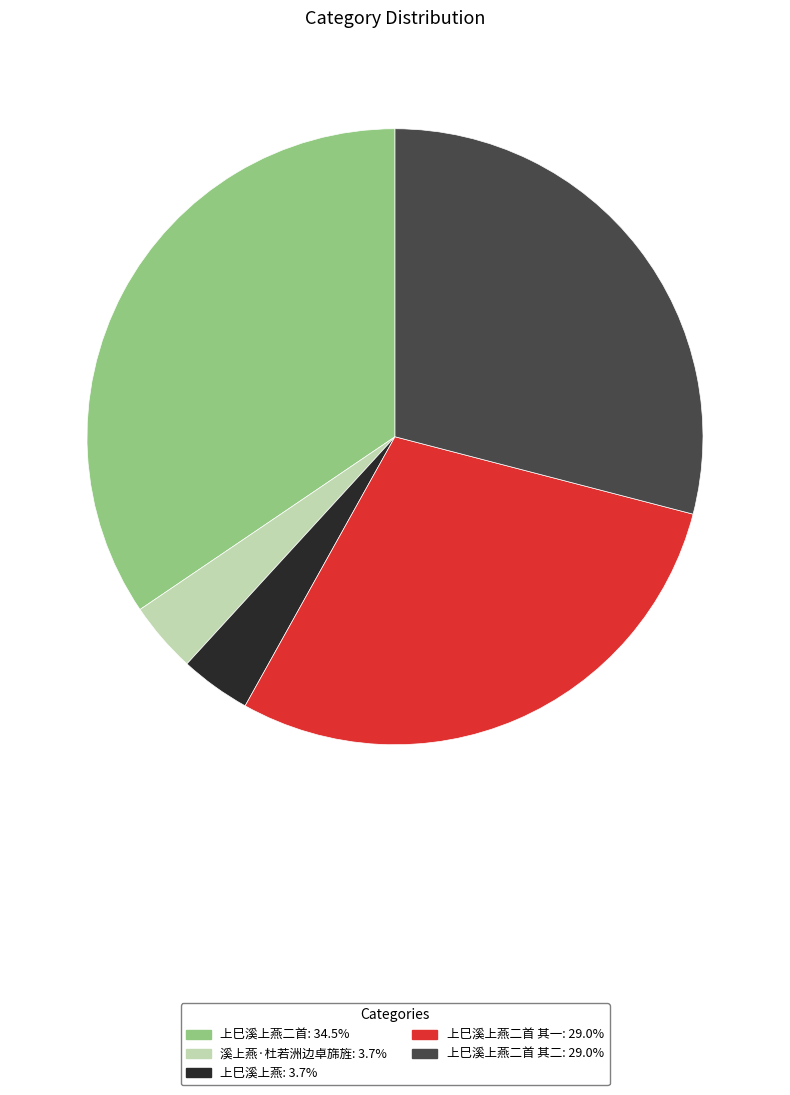

Is the sum of 上巳溪上燕: 3.7% and 上巳溪上燕二首 其一: 29.0% greater than half?

No